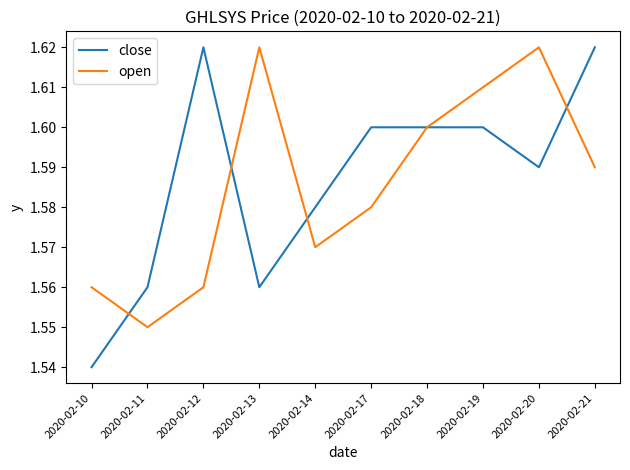

Does the chart display data point markers on the line(s)?

No